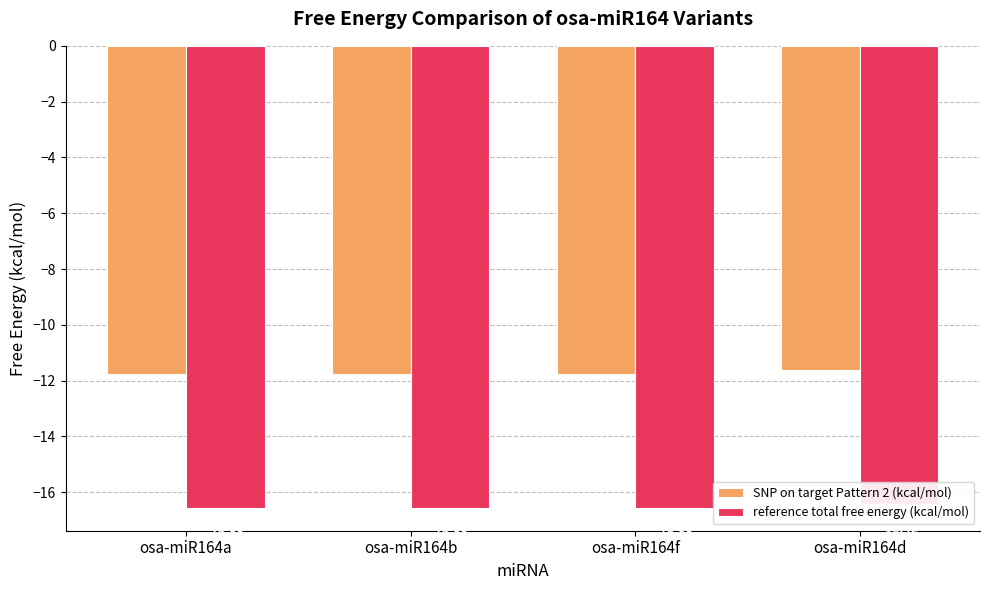

Which category has the highest value across all series?

osa-miR164d